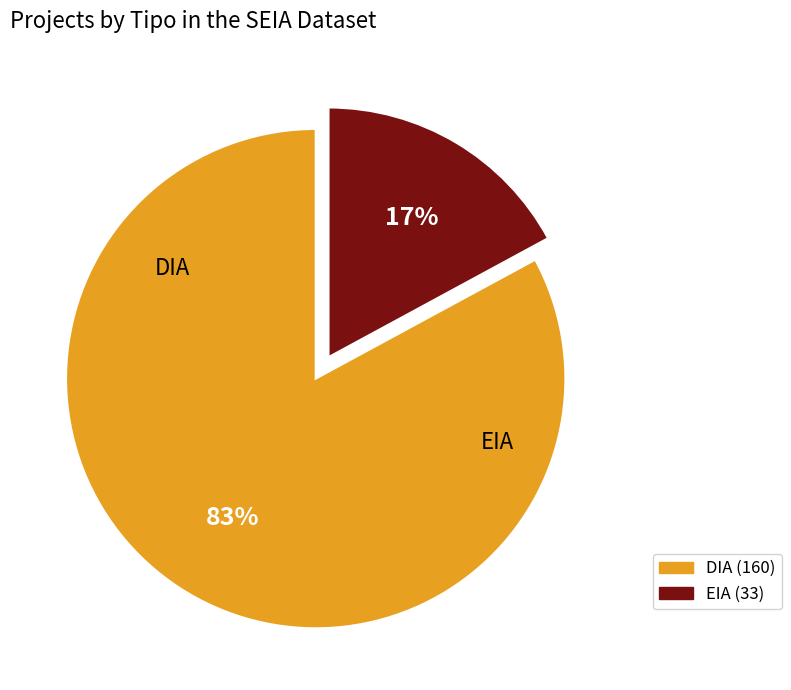

Which category accounts for the majority?

DIA